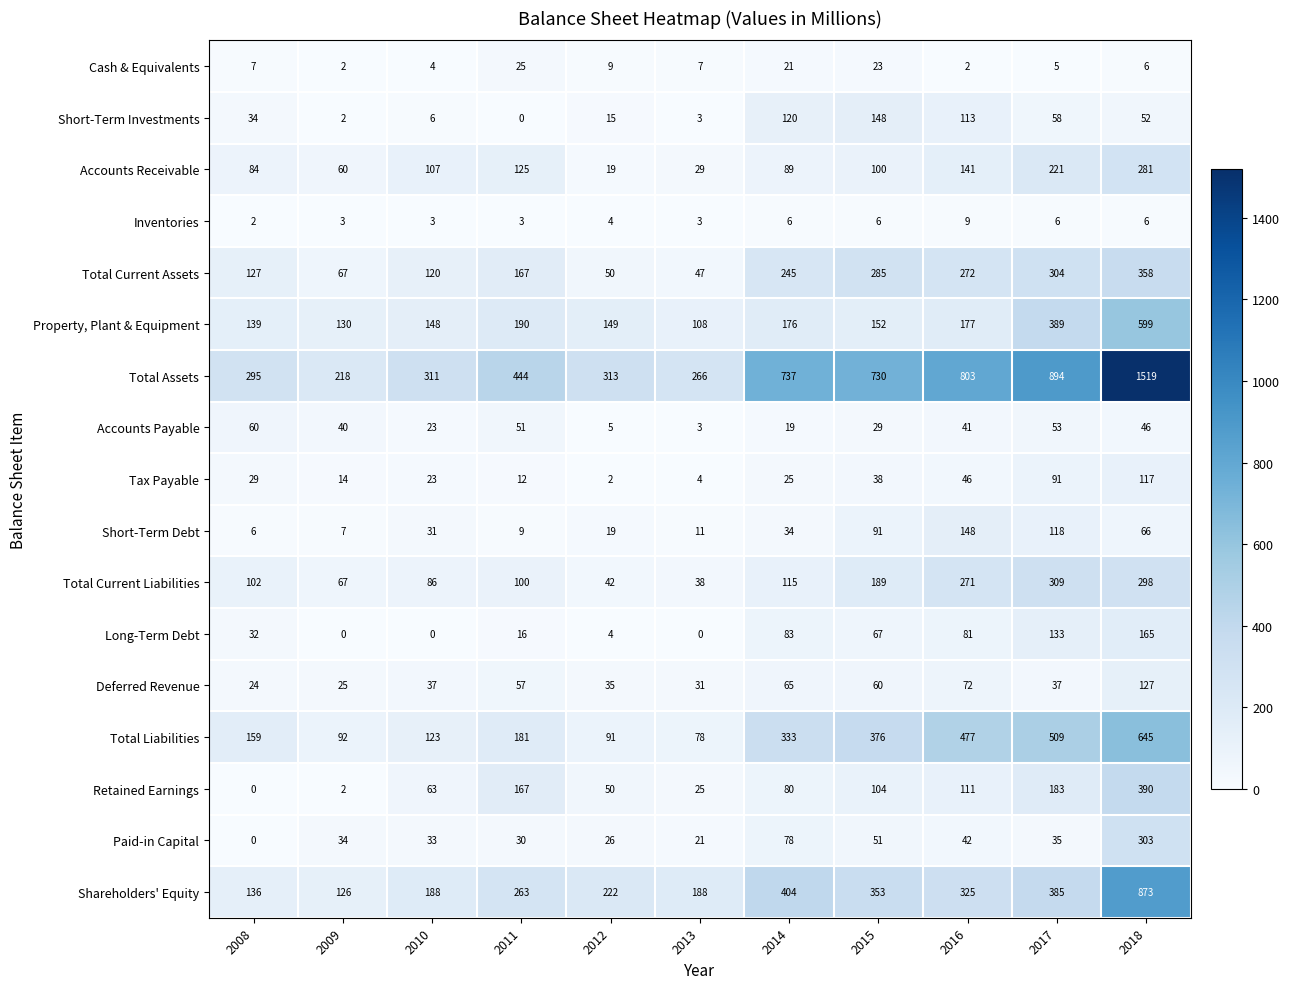

True or false: Tax Payable has a value of 4 at 2009.

False